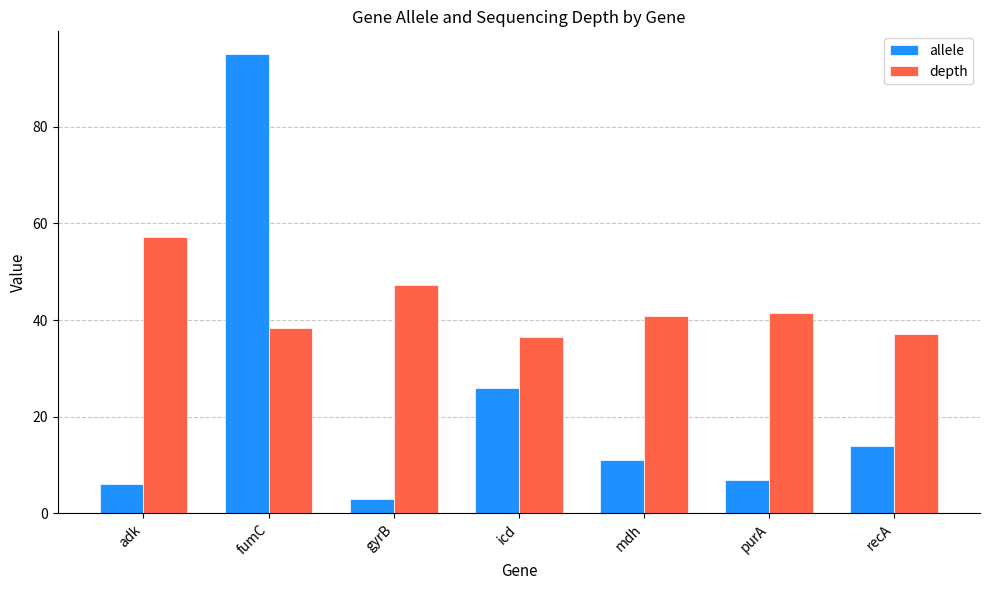

What is the label of the 4th bar from the left?

icd